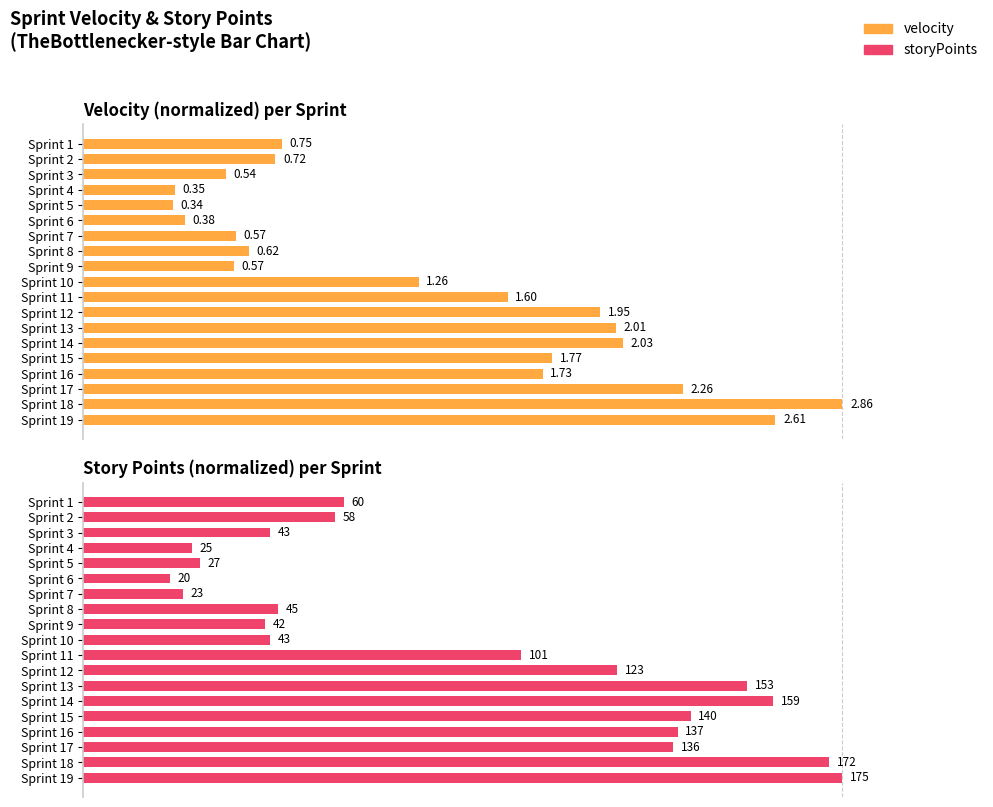

How many bars are there in total?

38